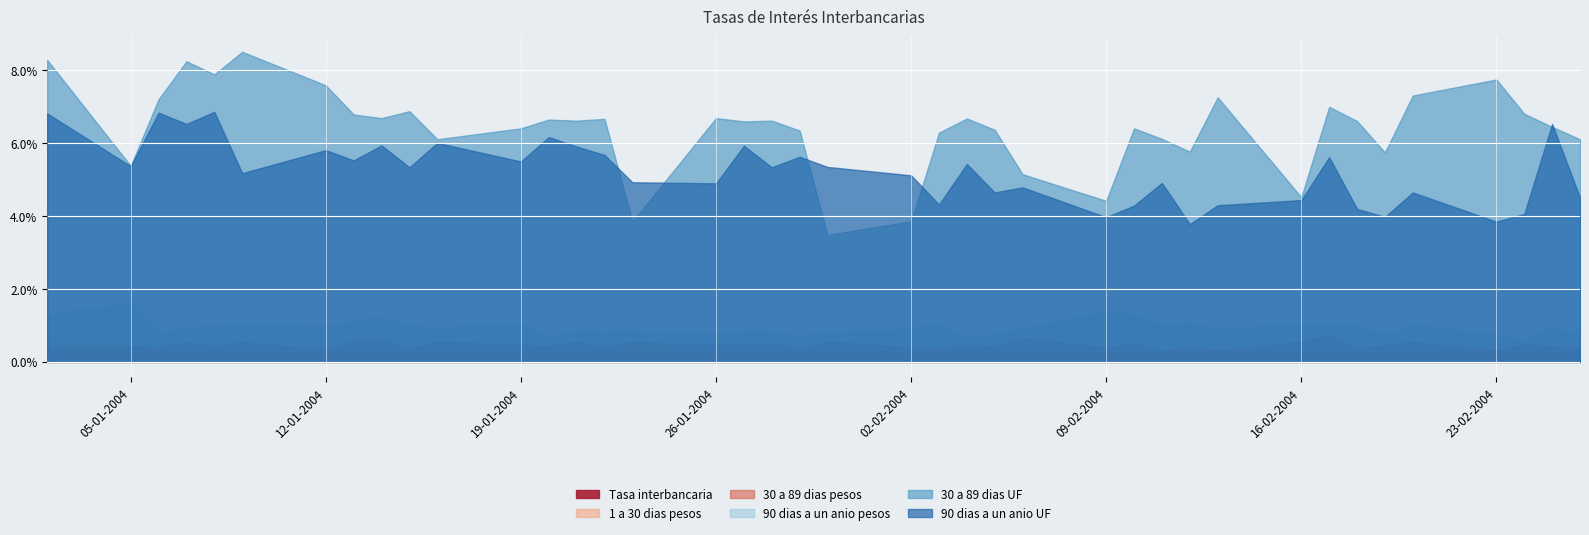

What is the average value of the 30 a 89 dias pesos series?

0.5